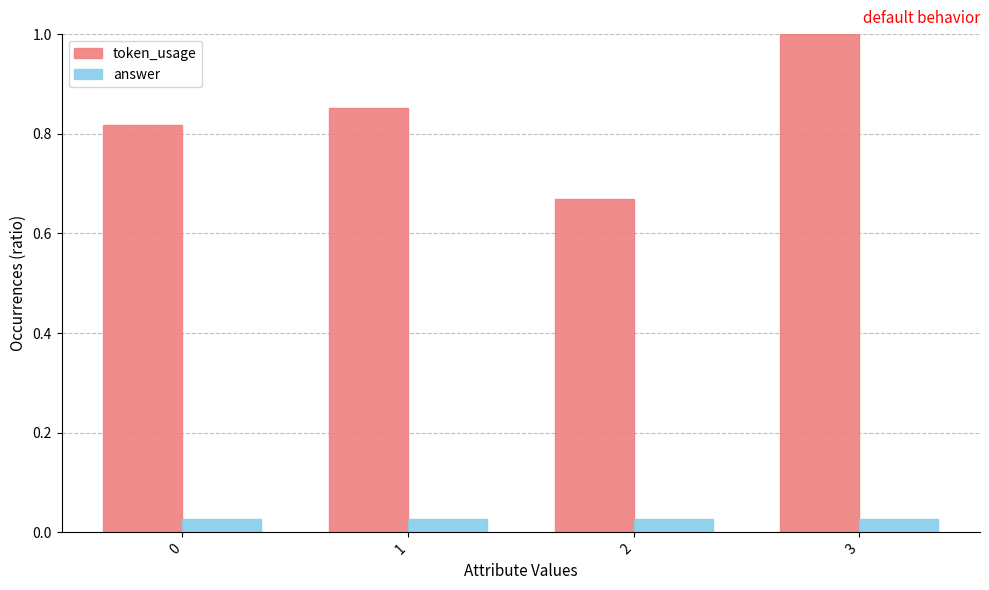

Which series has the largest range (max minus min)?

token_usage